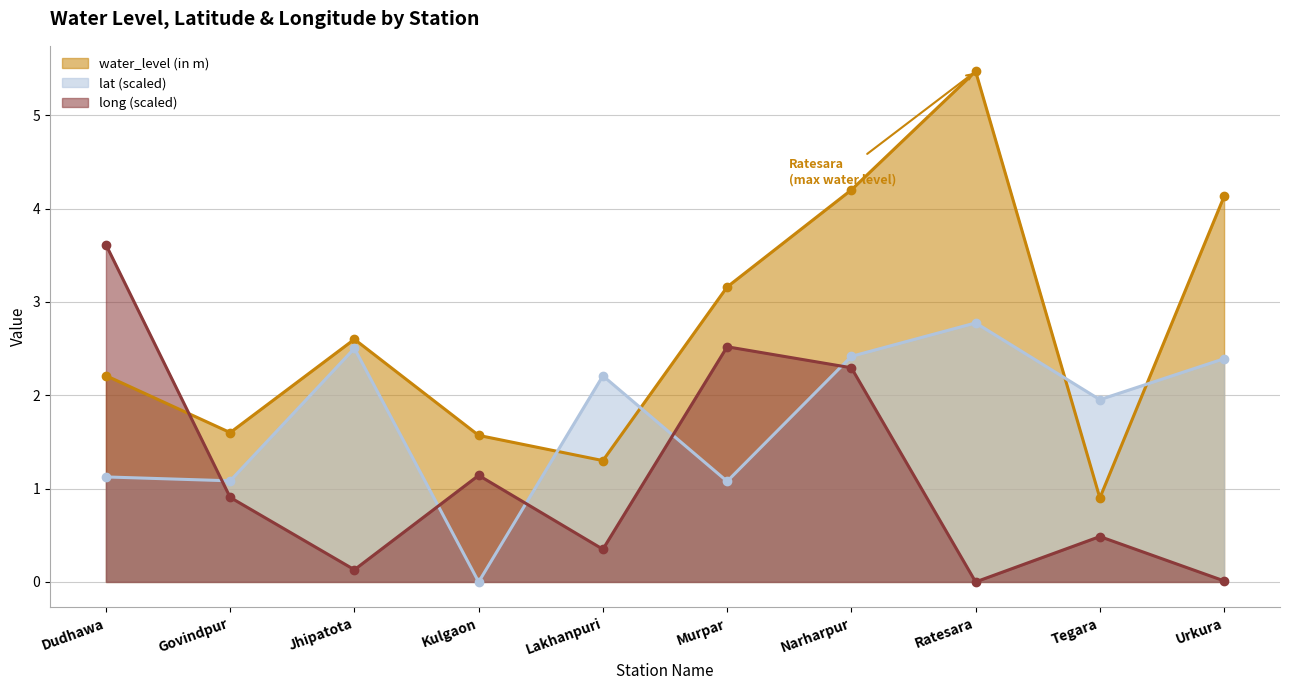

How many lines are shown in the chart?

3